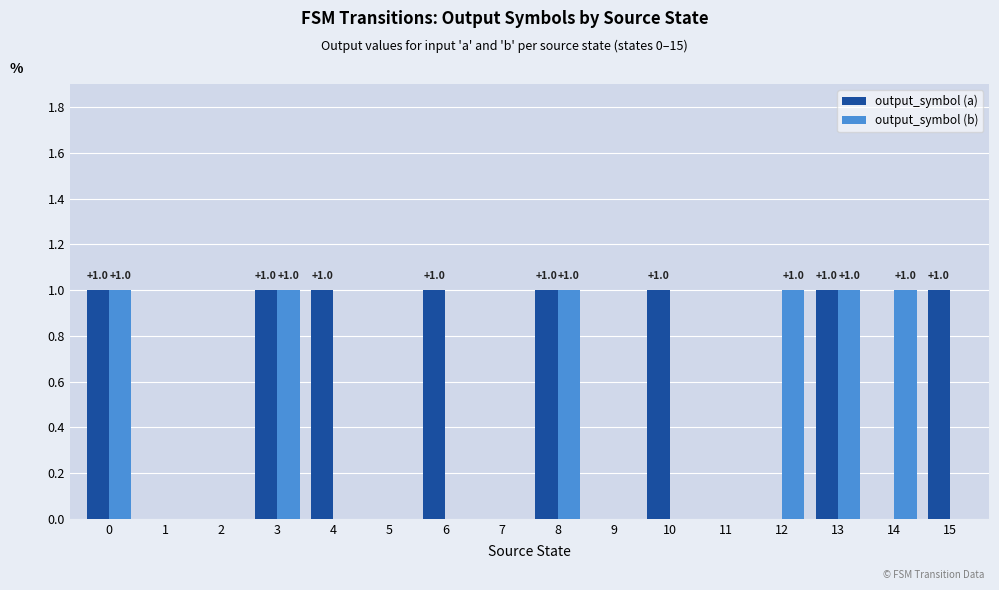

Reading left to right, list all the values displayed in this chart.

output_symbol (a): 0=1	1=0	2=0	3=1	4=1	5=0	6=1	7=0	8=1	9=0	10=1	11=0	12=0	13=1	14=0	15=1
output_symbol (b): 0=1	1=0	2=0	3=1	4=0	5=0	6=0	7=0	8=1	9=0	10=0	11=0	12=1	13=1	14=1	15=0